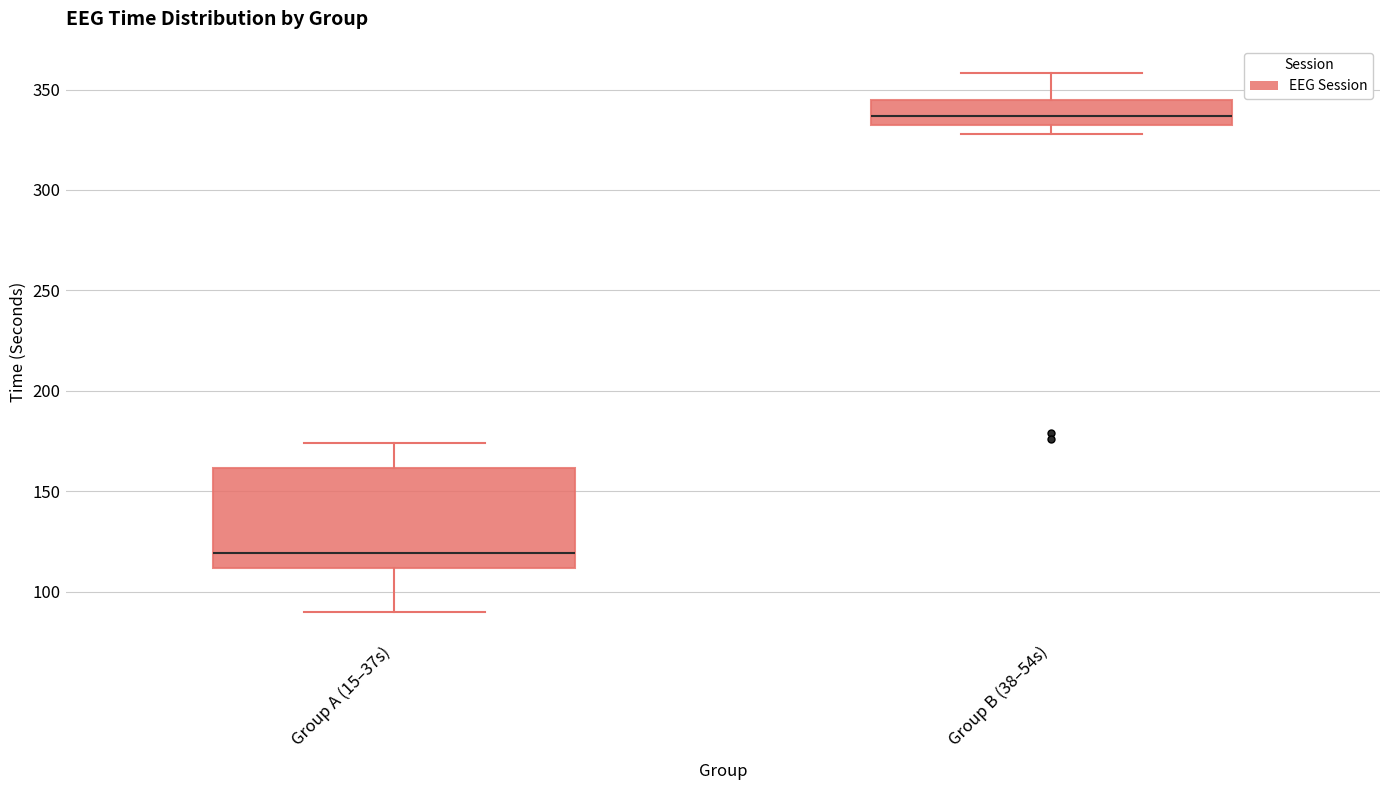

Where is the upper edge of the box for Group B (38–54s) on the y-axis? The values are not printed on the chart, so give them approximately, as read against the axis.

345